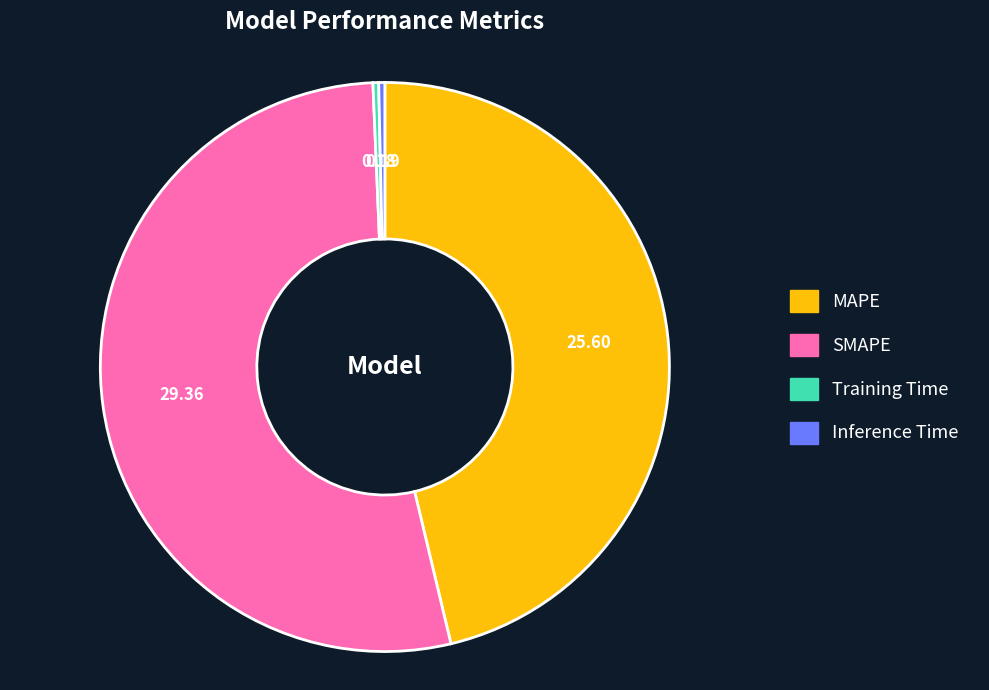

Which slice is the largest?

SMAPE